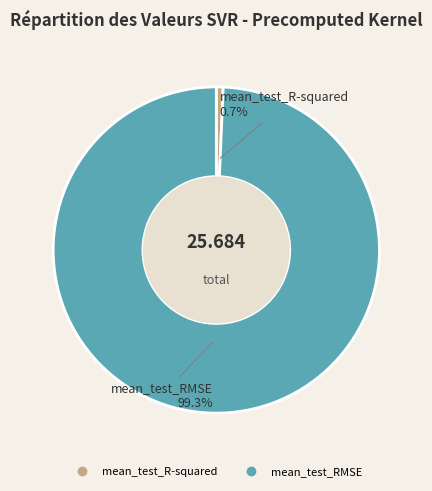

What percentage is the mean_test_R-squared slice, to the nearest percent?

1%